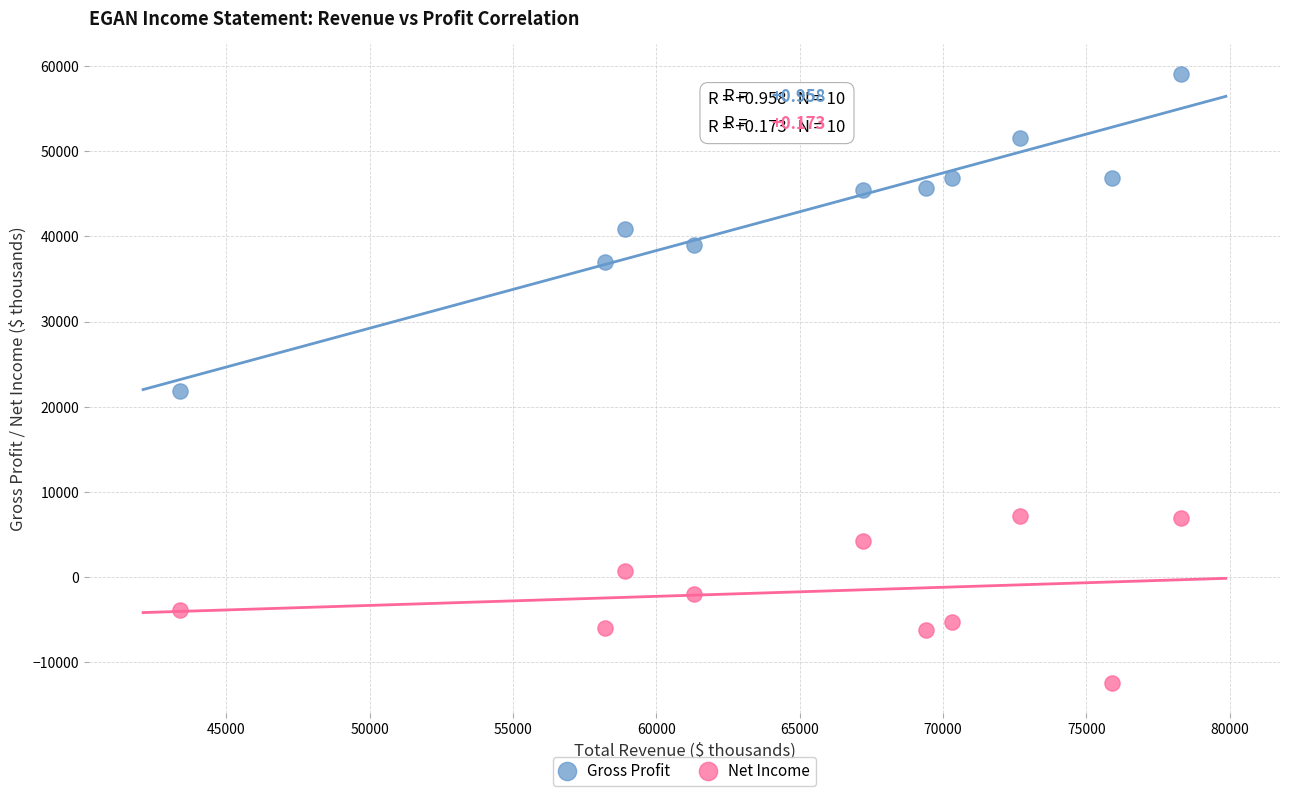

Across all data points, what is the range of X values (max minus min)?

34900